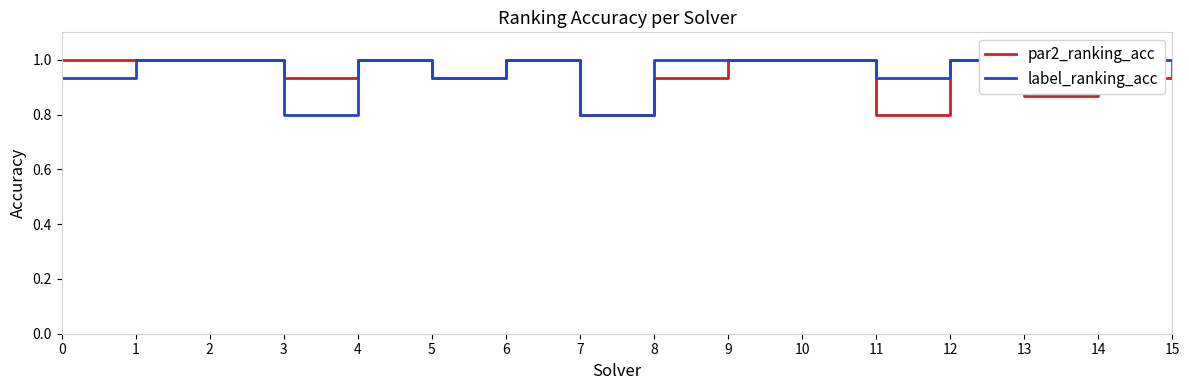

True or false: par2_ranking_acc and label_ranking_acc intersect in this chart.

False